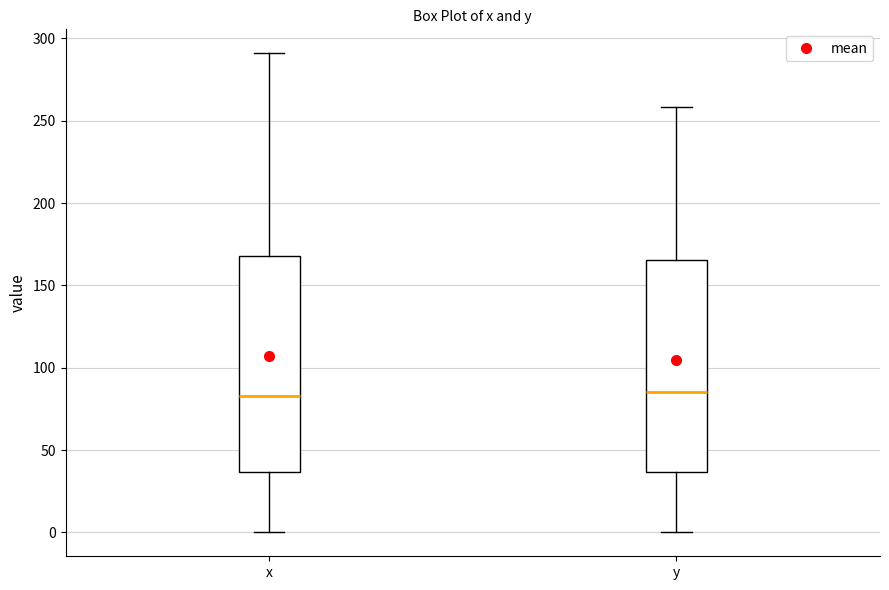

Where is the upper edge of the box for x on the y-axis? The values are not printed on the chart, so give them approximately, as read against the axis.

170